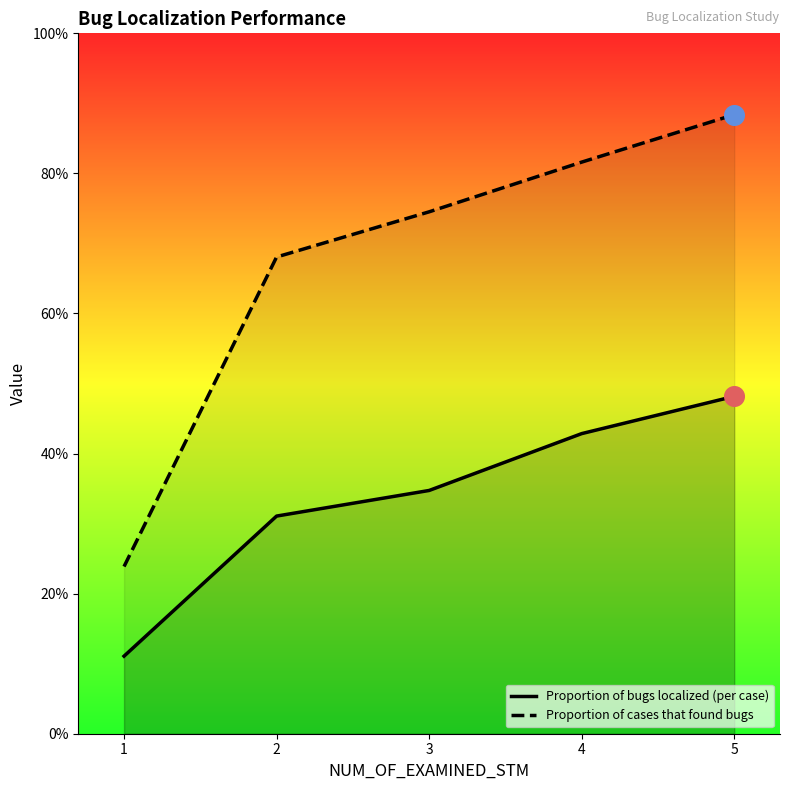

What are all the series names shown in the legend?

Proportion of bugs localized (per case), Proportion of cases that found bugs